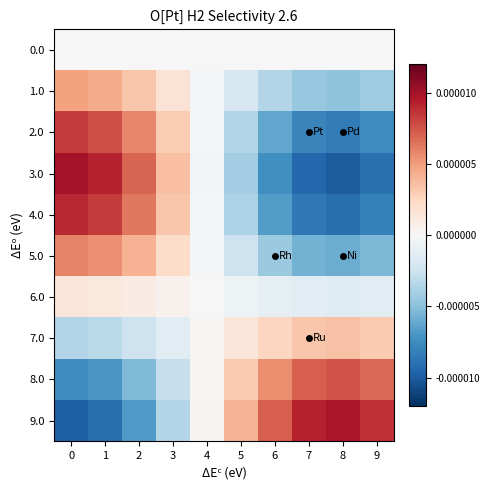

Rank the series at 2 from lowest to highest value.

row_9, row_8, row_7, row_0, row_6, row_1, row_5, row_2, row_4, row_3